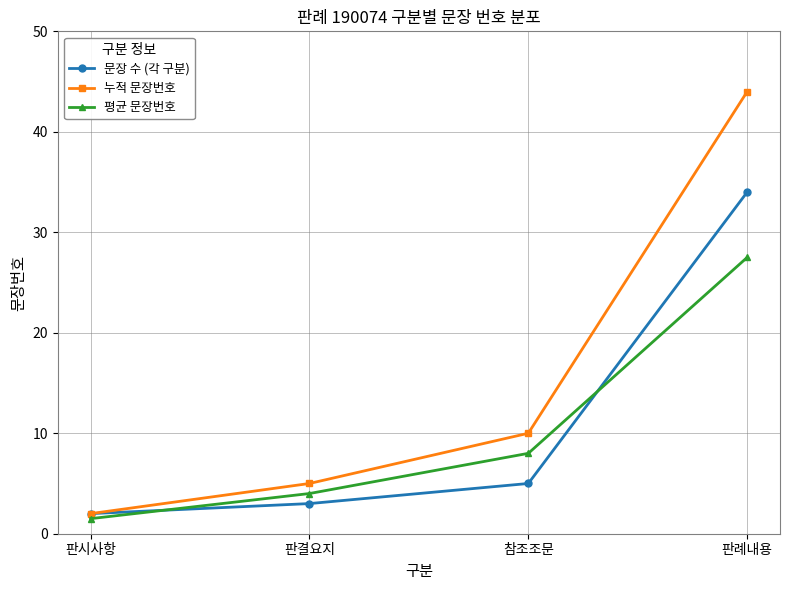

True or false: 누적 문장번호 has a value of 2.0 at 판시사항.

True